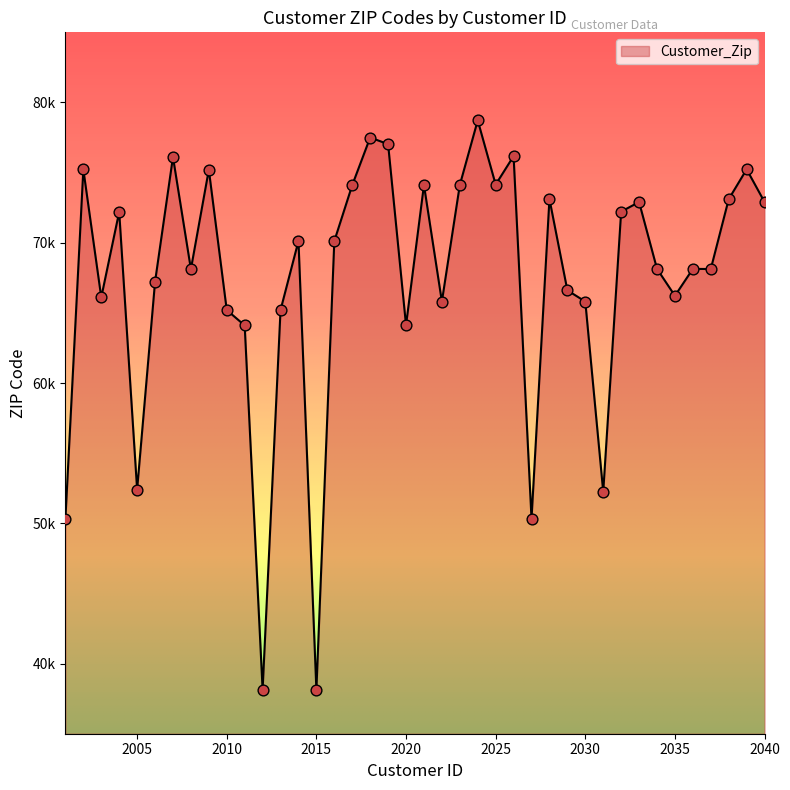

Is this an area chart (filled region under the line)?

Yes